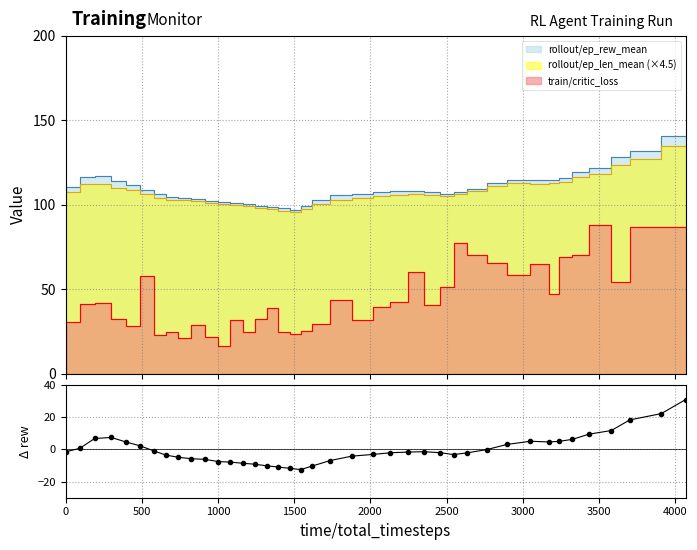

Reading left to right, transcribe all the data shown in this chart.

-1.5	0.7	6.8	7.4	4.5	2.2	-1.0	-3.5	-4.9	-5.8	-6.1	-7.5	-7.9	-8.6	-9.2	-10.2	-10.9	-11.8	-12.5	-10.4	-6.9	-4.2	-3.1	-2.1	-1.6	-1.4	-2.0	-3.2	-2.1	-0.1	3.1	5.1	4.7	5.0	6.3	9.5	11.7	18.3	22.3	30.9